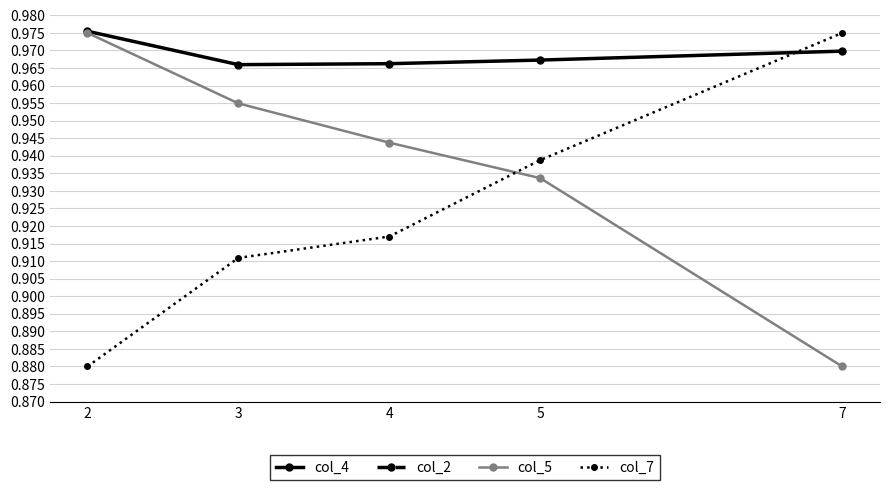

Reading left to right, transcribe all the data shown in this chart.

col_4: 1.0	1.0	1.0	1.0	1.0
col_2: 0.5	0.5	0.5	0.5	0.5
col_5: 1.0	1.0	0.9	0.9	0.9
col_7: 0.9	0.9	0.9	0.9	1.0